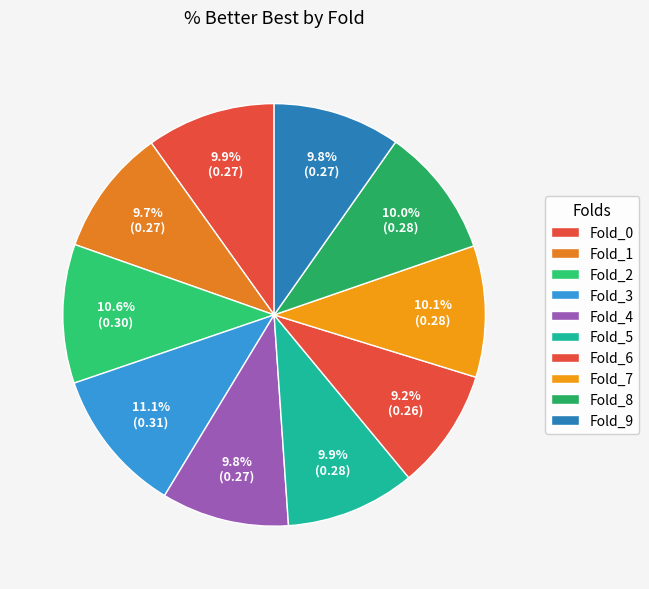

How many segments does this pie chart have?

10